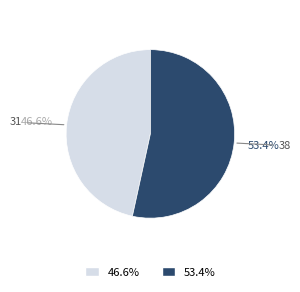

Is there a majority slice in this chart?

Yes